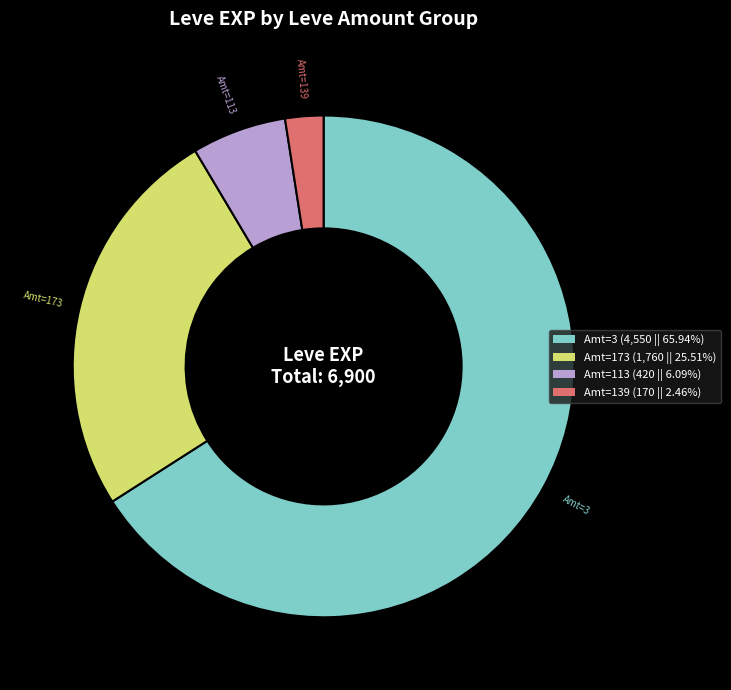

Is there a majority slice in this chart?

Yes